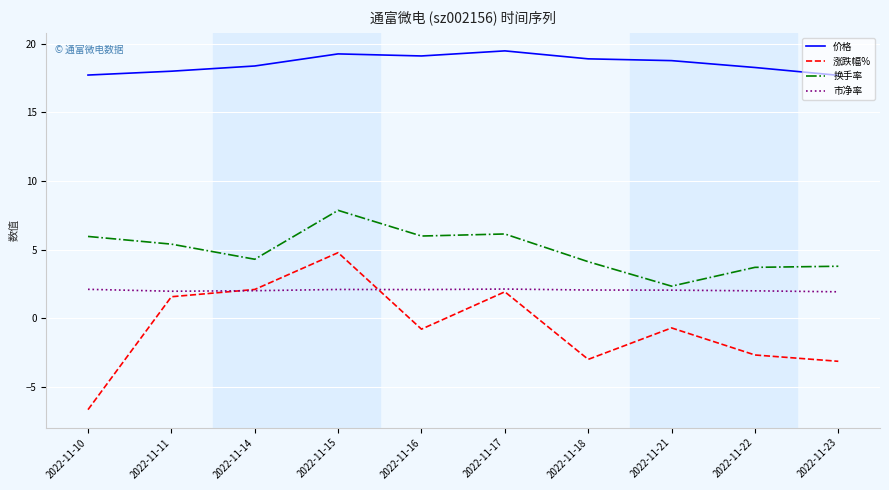

What is the sum of all 价格 values?

185.6